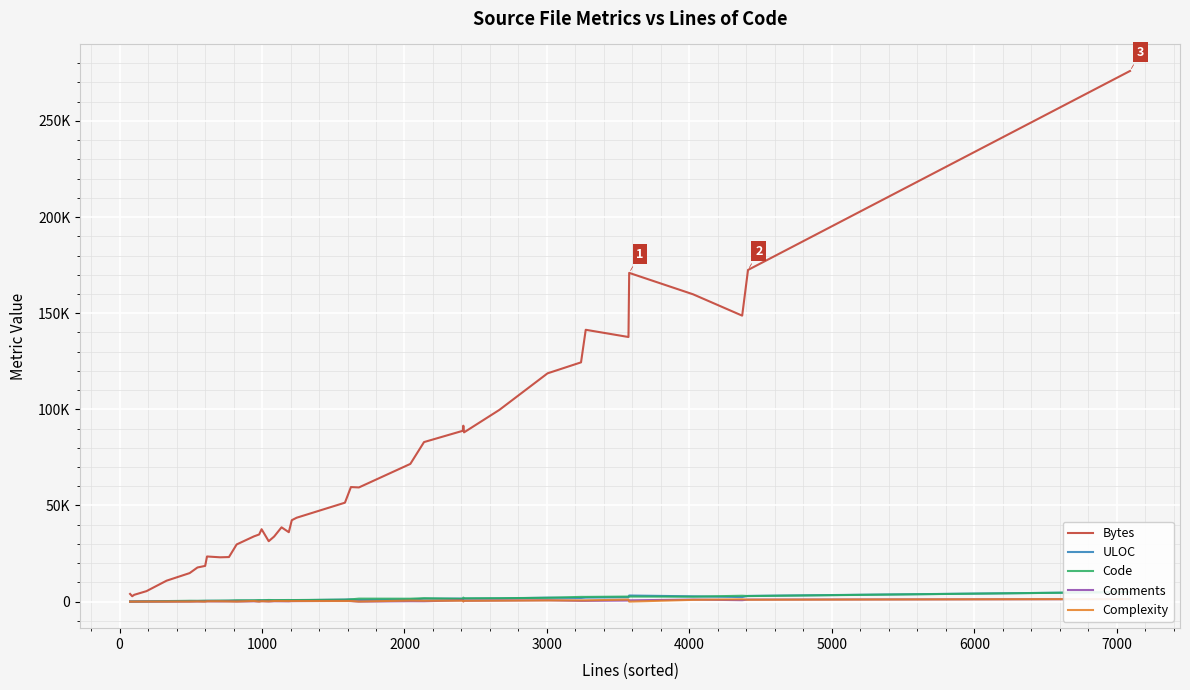

What is the difference between the maximum and second lowest values in the ULOC series?

4942